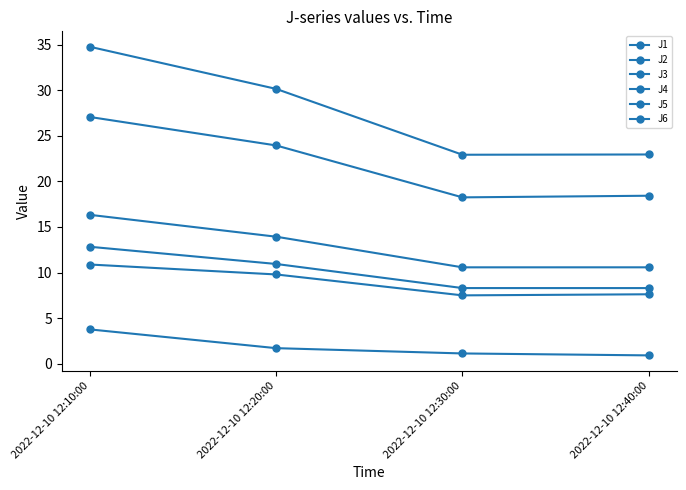

Does the chart have visible grid lines?

No